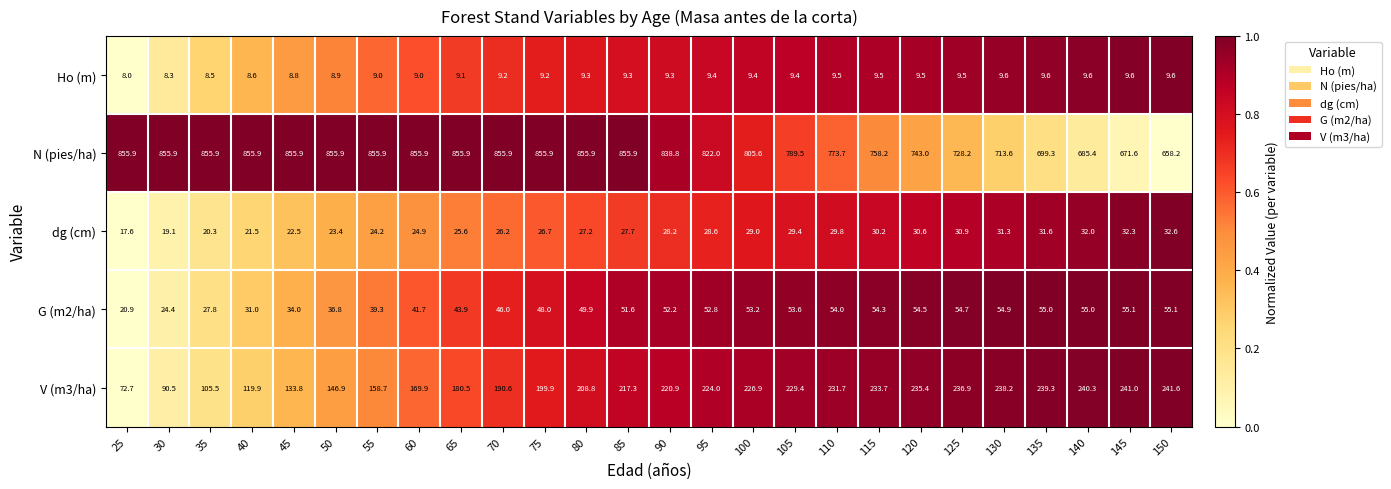

At which label does dg (cm) first exceed 28?

90